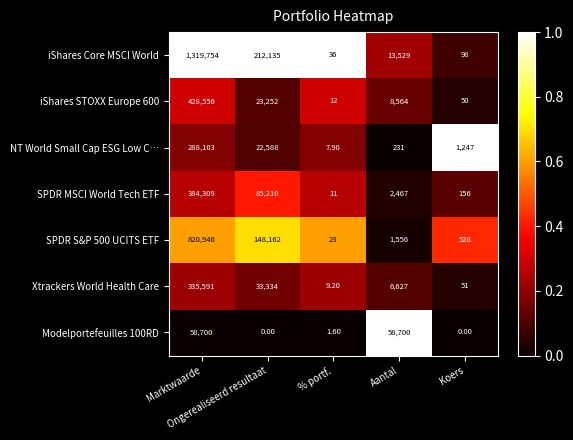

At how many categories does at least one series exceed 0?

5